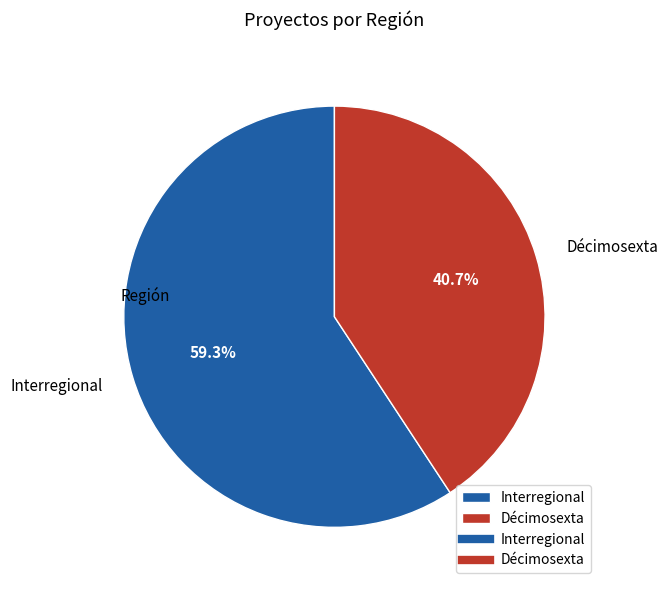

Is it true that Décimosexta is 41% of the pie?

True